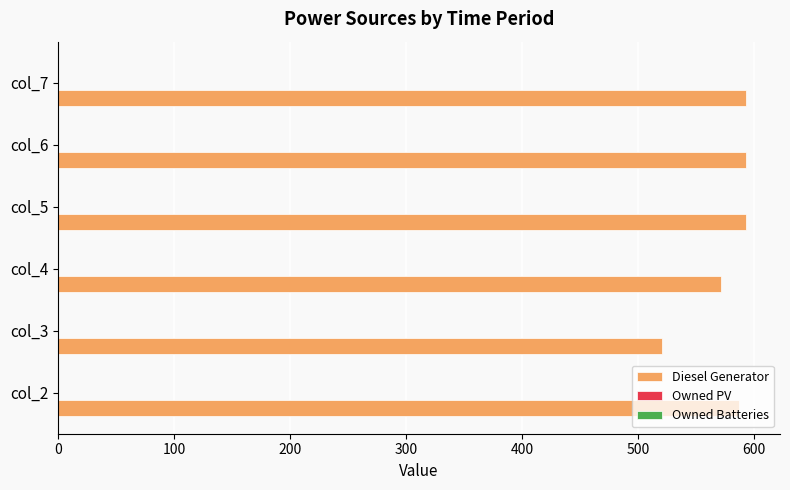

Are the bars horizontal?

Yes